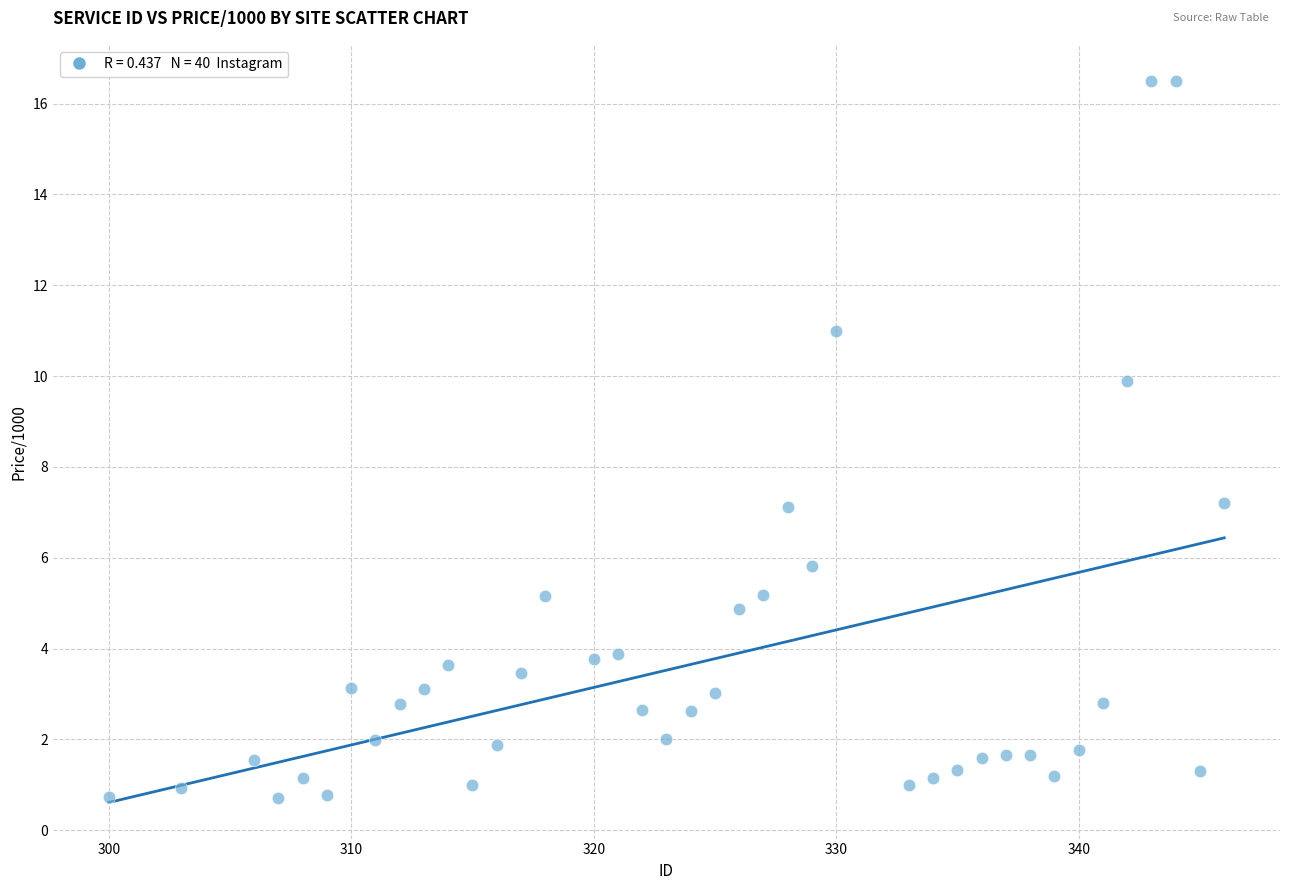

What is the range of Y values (max minus min)?

15.8